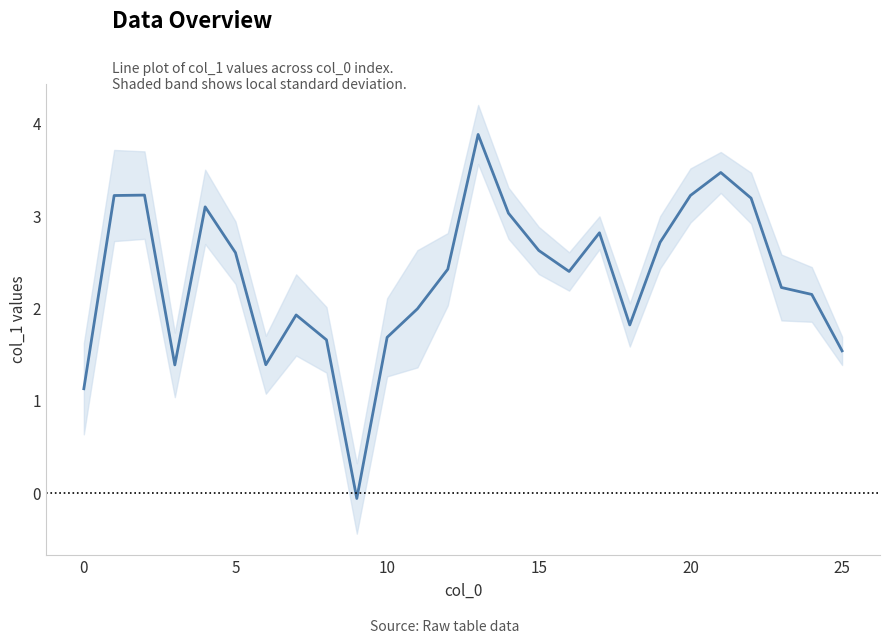

The value at 20 is 3.2. True or false?

True